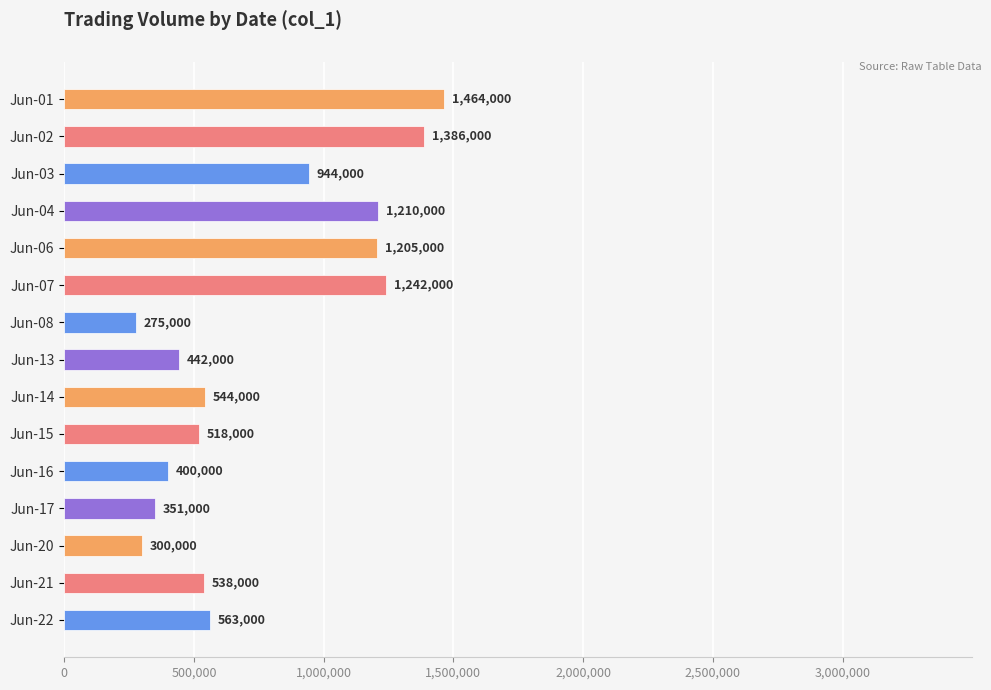

Does the chart contain any negative values?

No